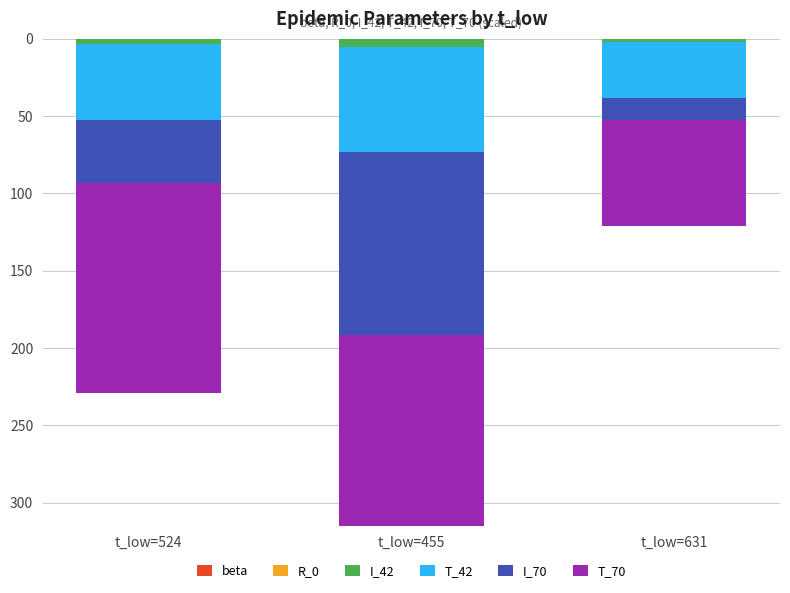

Which series has the widest spread of values?

T_70